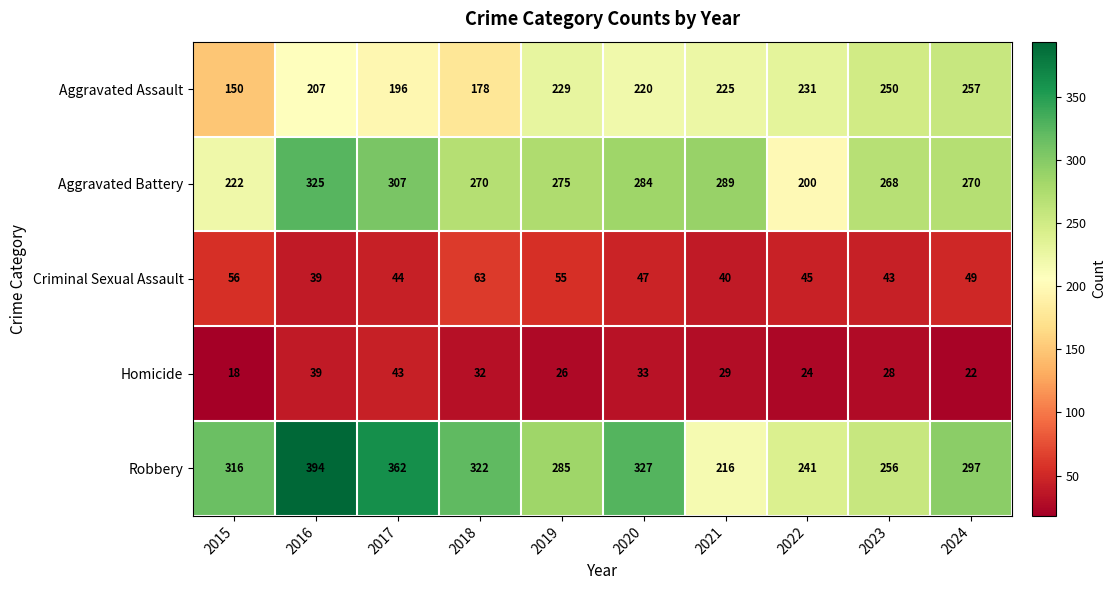

Which series changed the most between 2016 and 2024?

Robbery